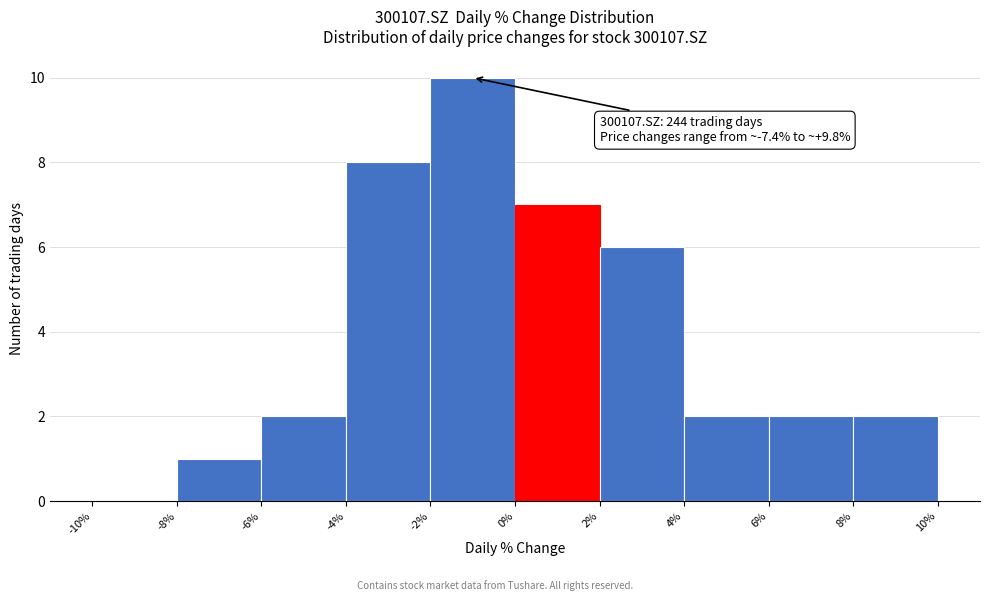

Over which range of the x-axis is the bar tallest?

-2% to 0%